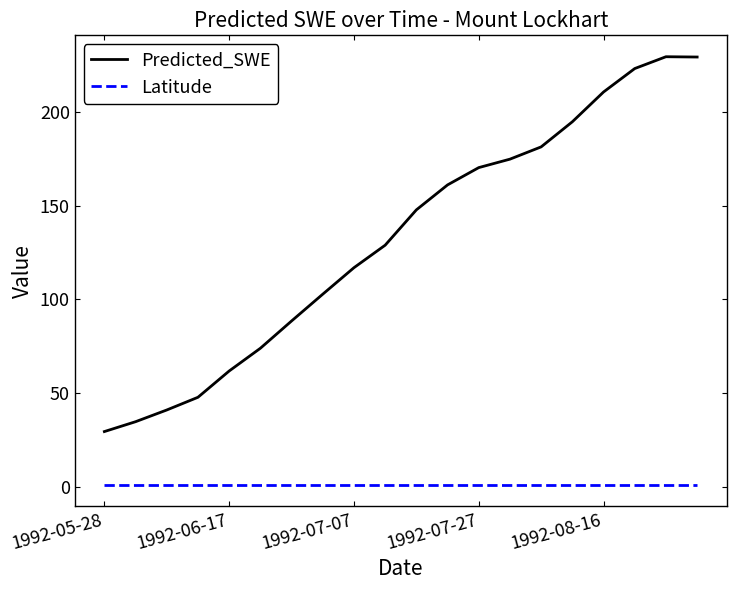

Is this an area chart (filled region under the line)?

No